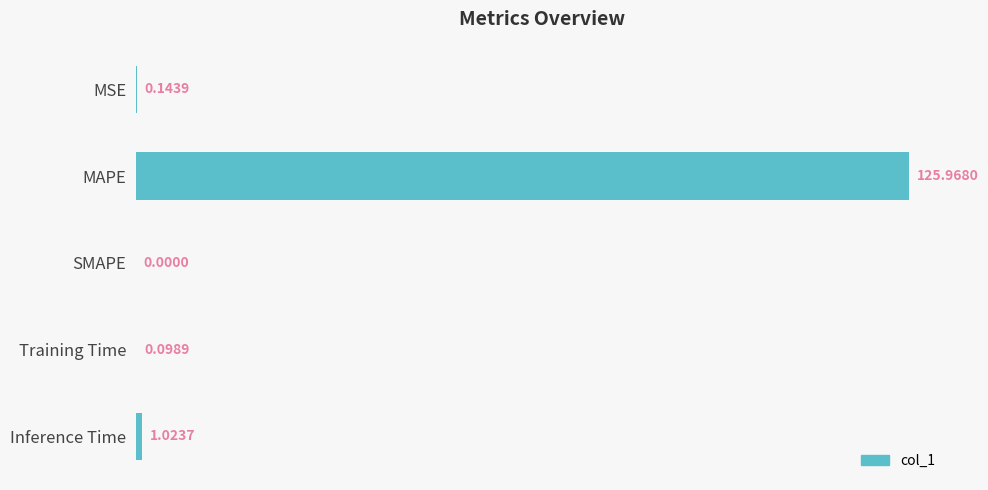

At which label is the value closest to 62?

Inference Time